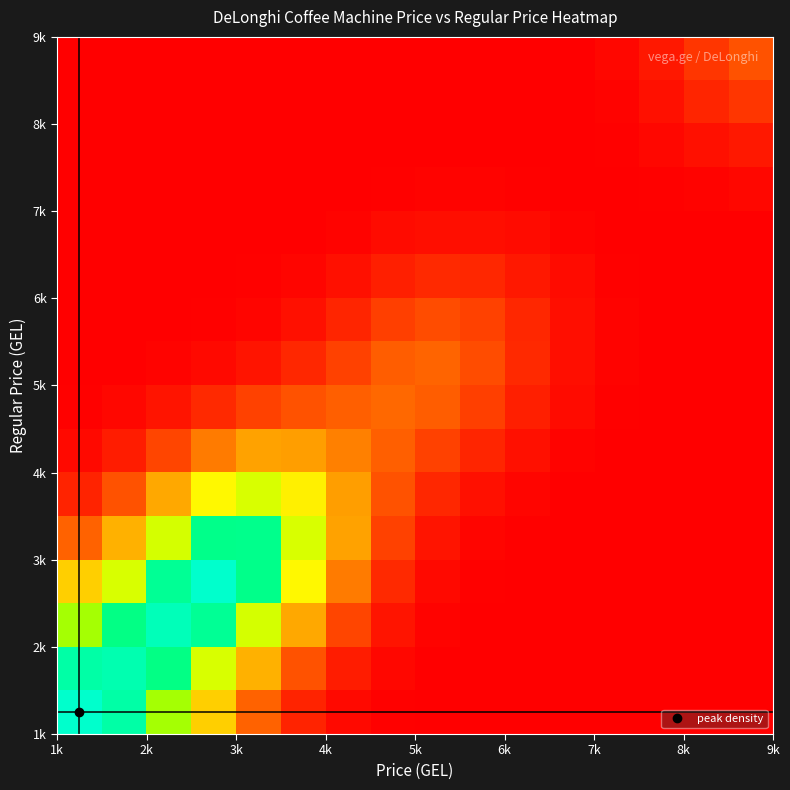

At how many categories does at least one series exceed 1?

5